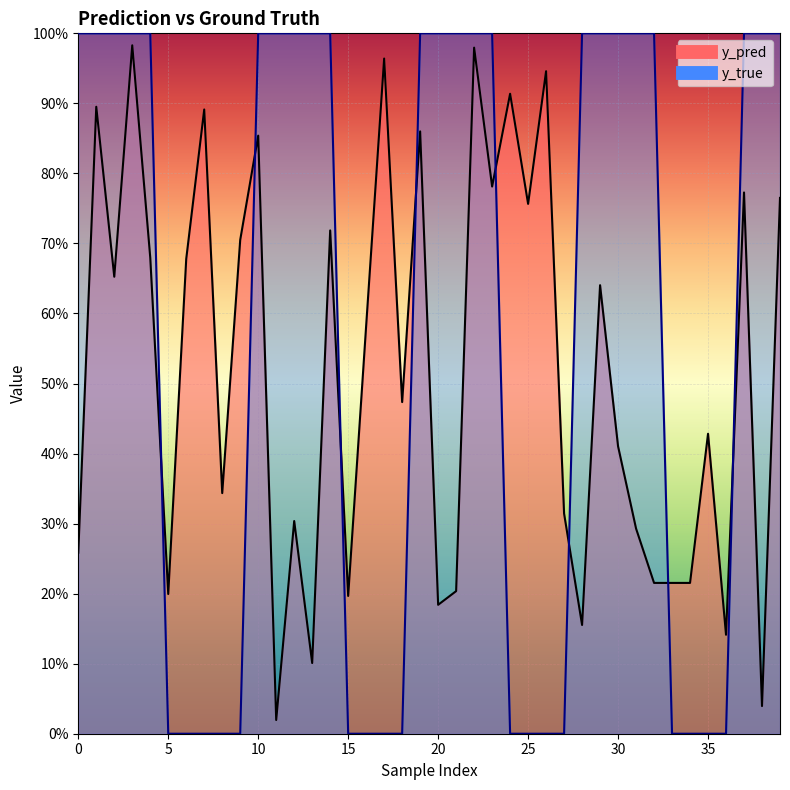

The value of y_true at 27 is 0.0. True or false?

True